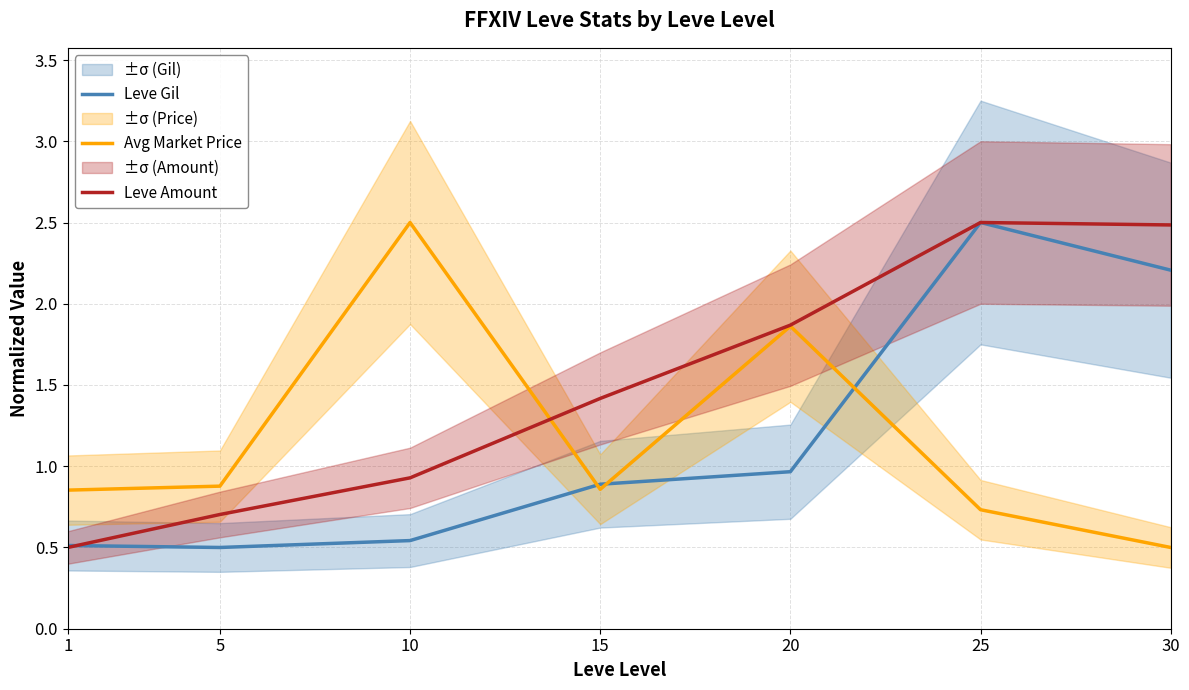

Is it true that Leve Amount equals 0.5 at 15?

False